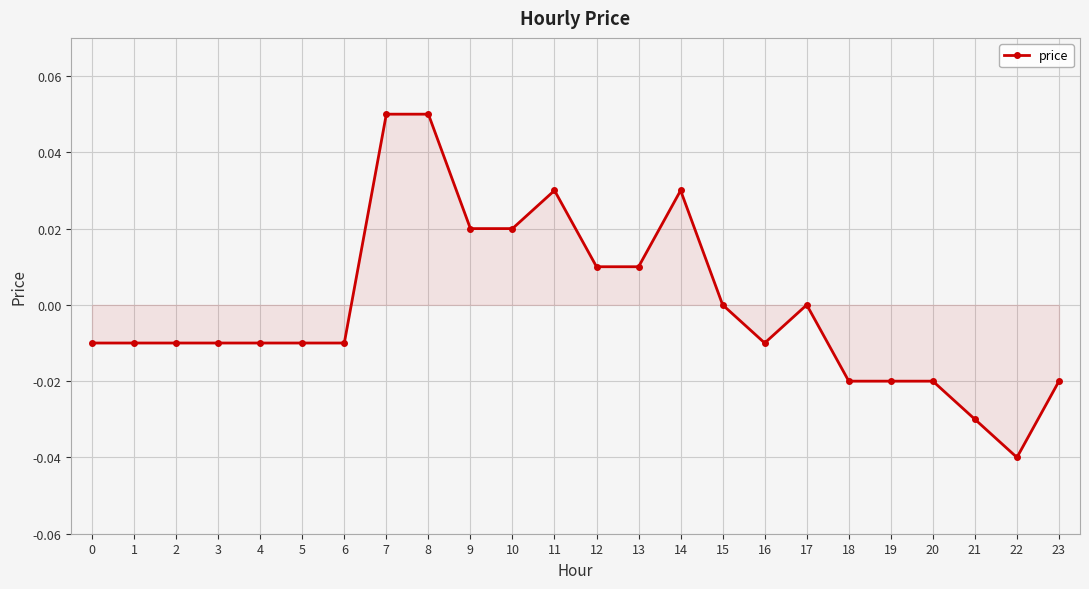

Which category has the lowest value across all series?

22